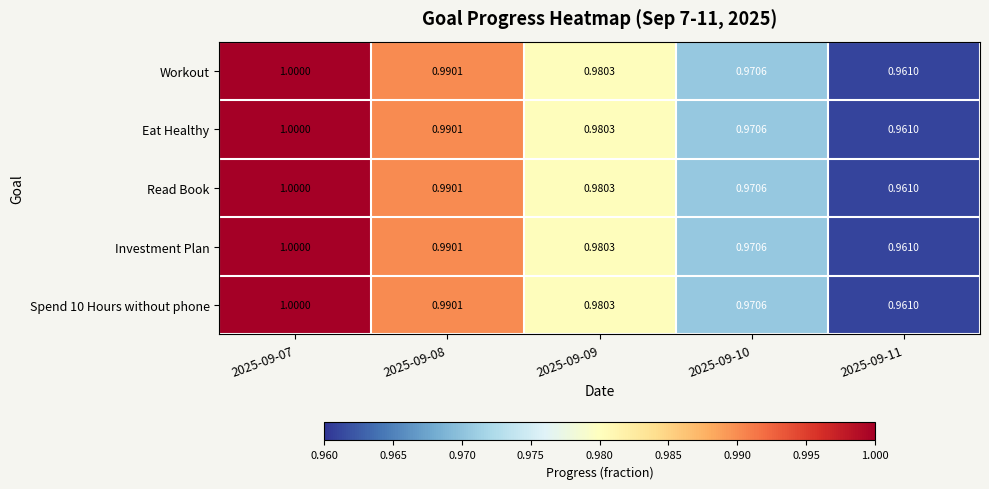

Is the value of Investment Plan at 2025-09-11 greater than the value of Spend 10 Hours without phone at 2025-09-08?

No